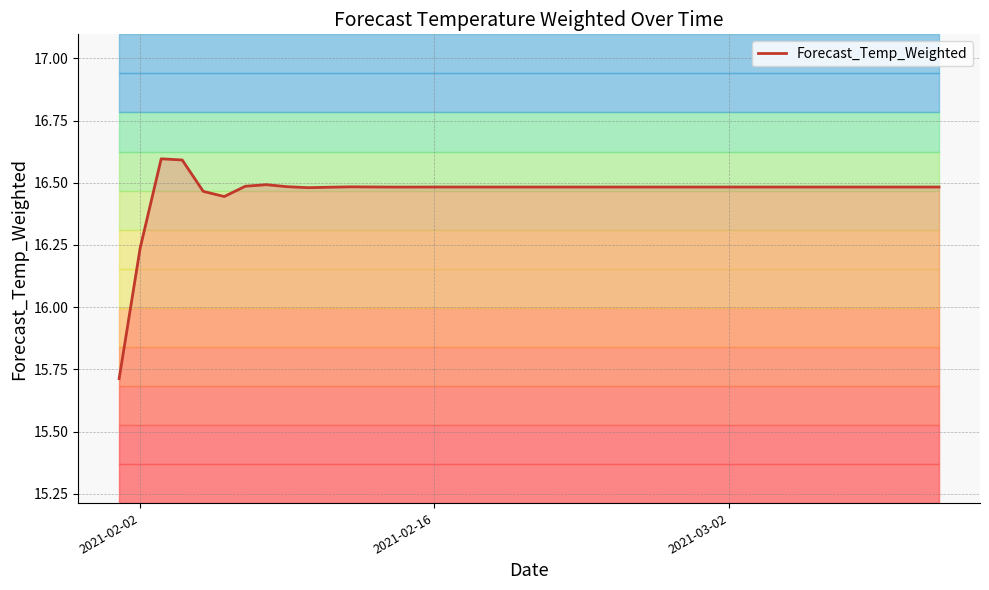

Where is Forecast_Temp_Weighted nearest to the value 16?

2021-02-02